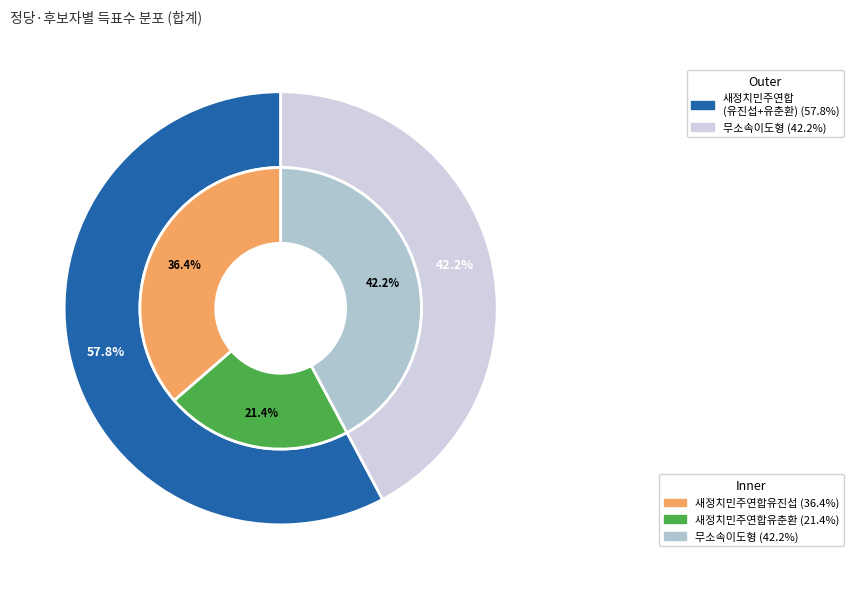

Which category has the smallest portion of the pie?

새정치민주연합유춘환